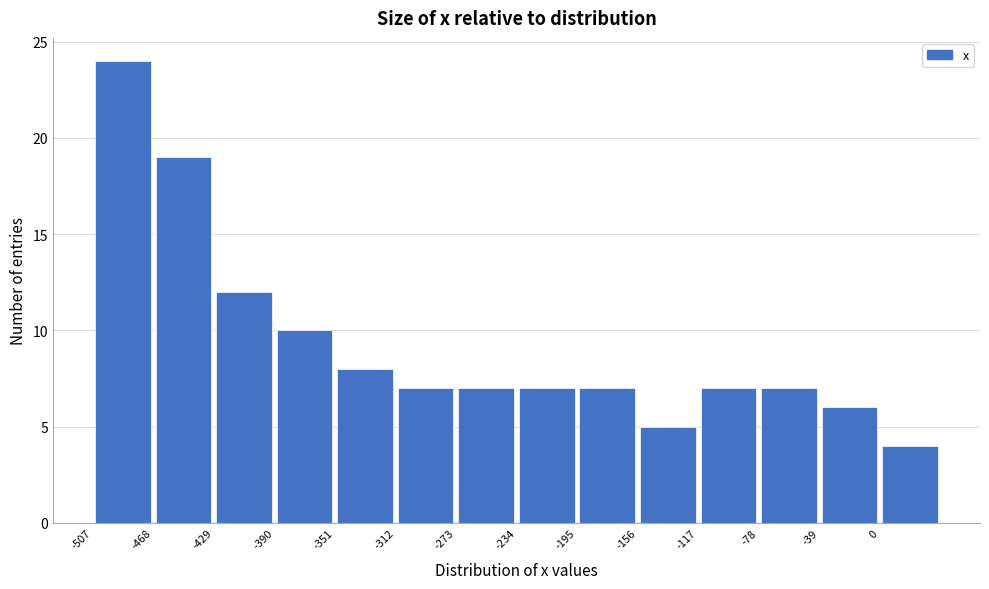

Reading left to right, list every bar in this chart as the range it spans on the x-axis followed by its height. Neither the bar edges nor the heights are printed on the chart, so give them approximately, as read against the axes.

-507 to -468: 24
-468 to -429: 19
-429 to -390: 12
-390 to -351: 10
-351 to -312: 8
-312 to -273: 7
-273 to -234: 7
-234 to -195: 7
-195 to -156: 7
-156 to -117: 5
-117 to -78: 7
-78 to -39: 7
-39 to 0: 6
0 to 39: 4